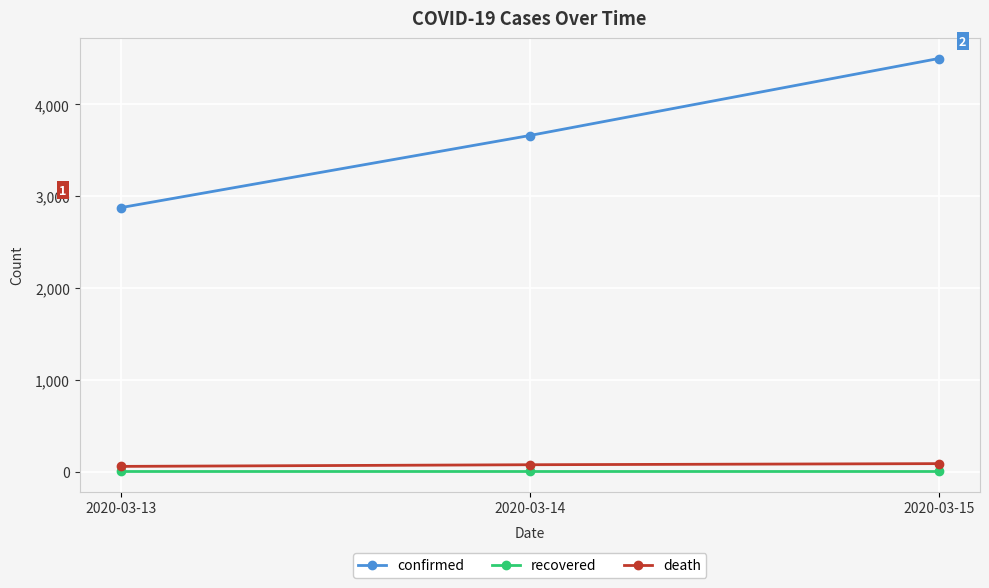

What is the smallest value displayed?

12